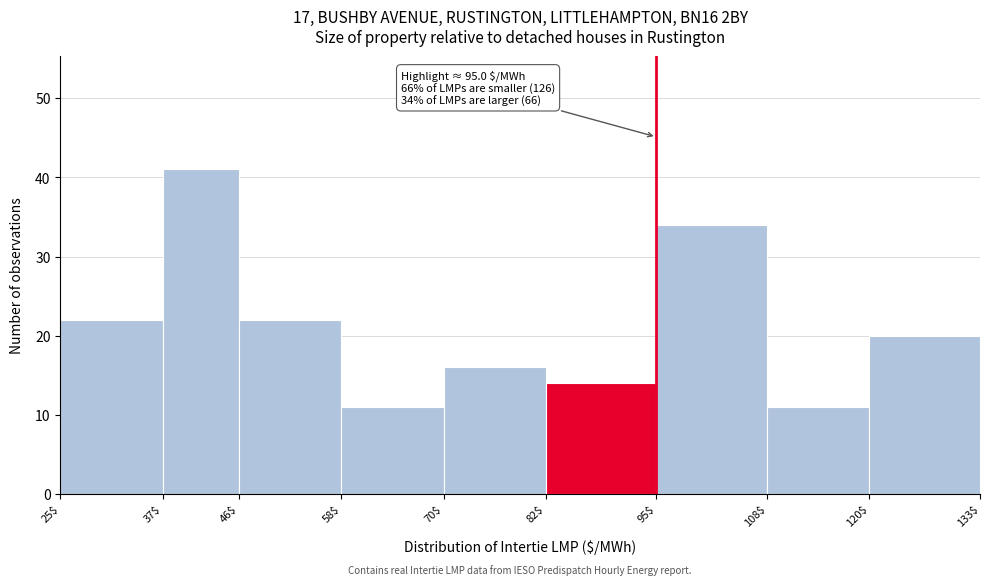

Which range on the x-axis has the tallest bar?

37$ to 46$